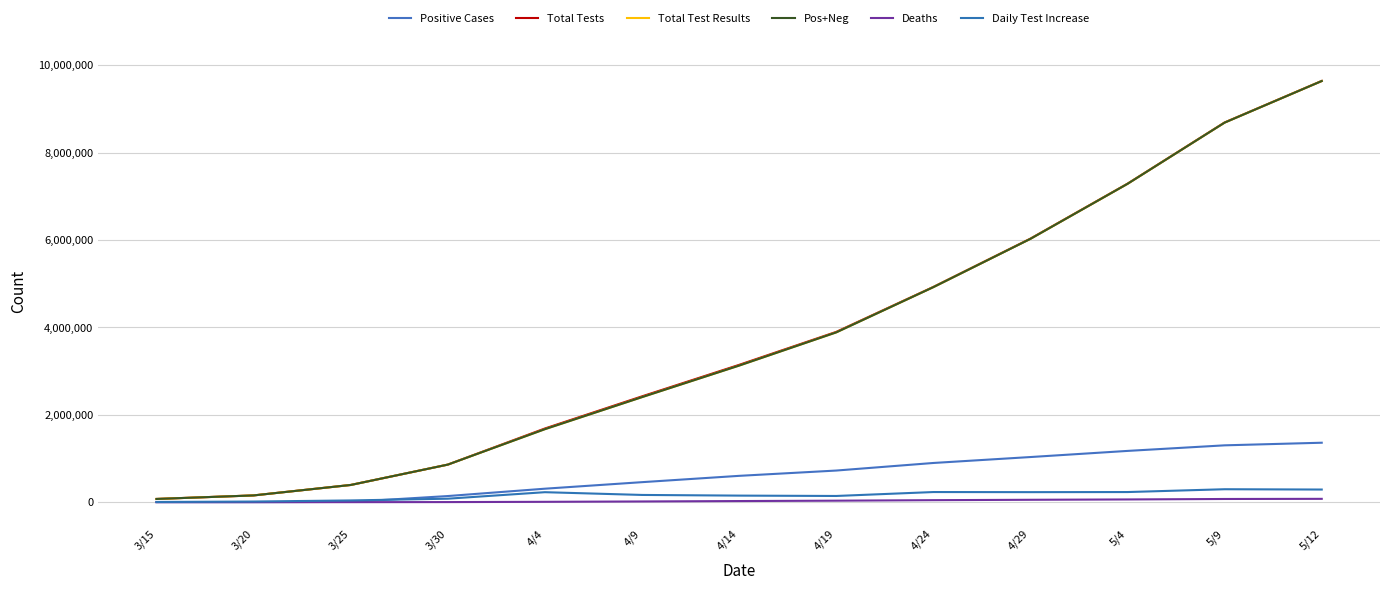

True or false: Pos+Neg and Positive Cases intersect in this chart.

False